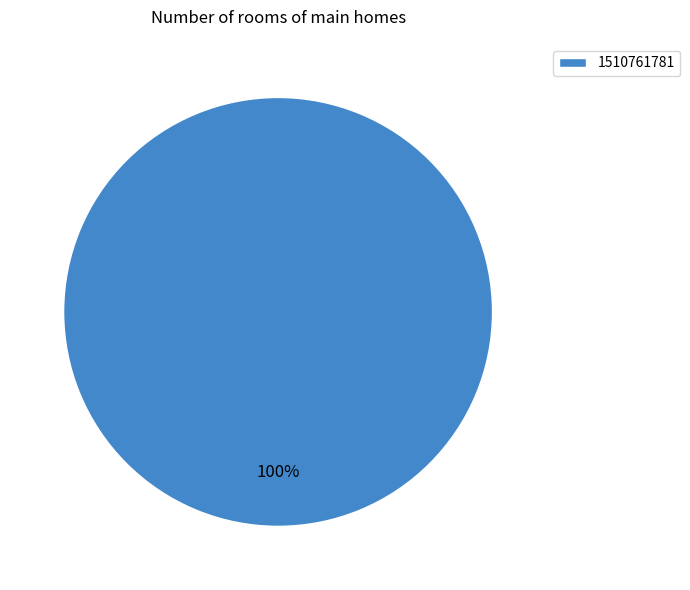

Rank the categories by value from lowest to highest.

1510761781